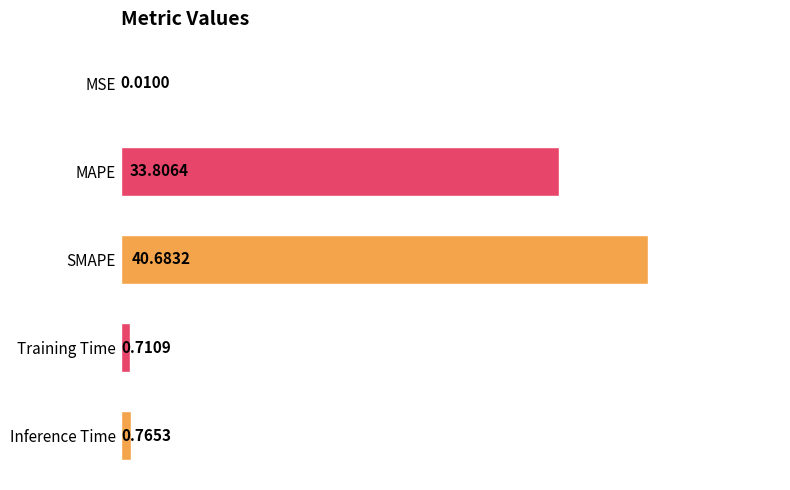

What is the greatest value displayed?

40.7